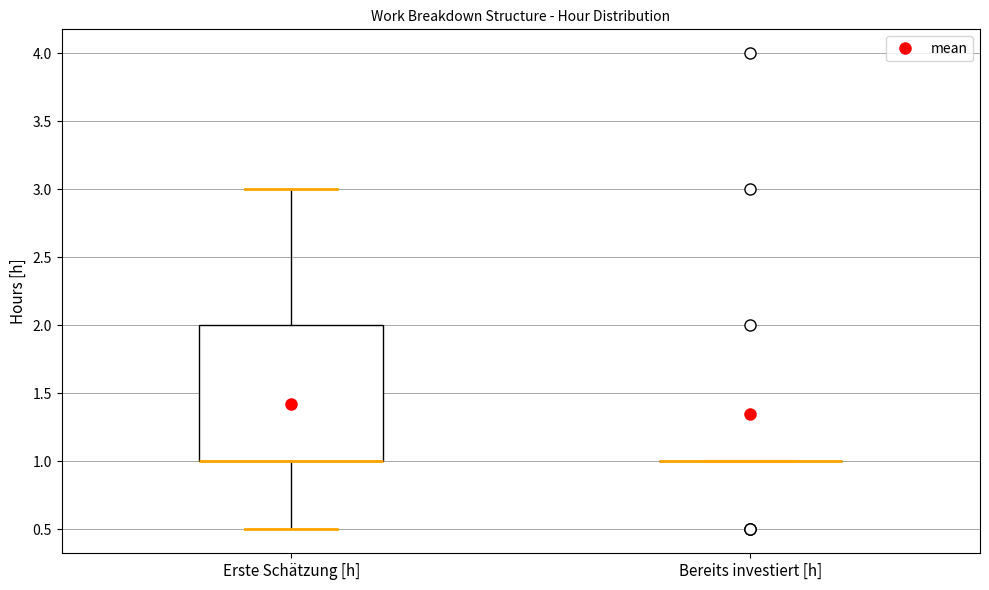

Reading left to right, read every box against the y-axis: the position of its median line, the range the box covers, and the ends of its whiskers. The values are not printed on the chart, so give them approximately, as read against the axis.

Erste Schätzung [h]: median 1.0 (drawn on the box's lower edge), box 1.0 to 2.0, whiskers 0.5 to 3.0
Bereits investiert [h]: box collapsed to a line at 1.0, whiskers 1.0 to 1.0